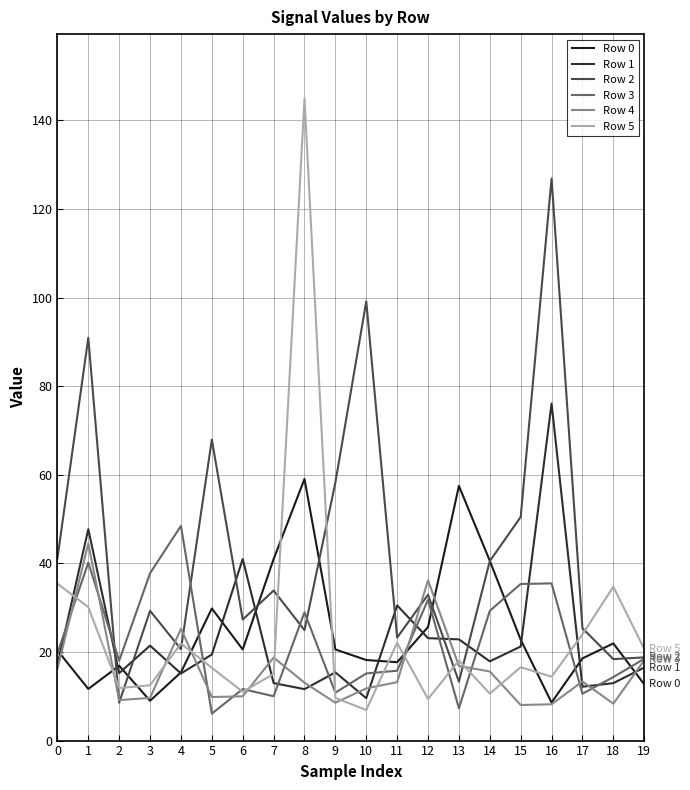

Which series ends up on top after the final intersection of Row 4 and Row 5?

Row 5